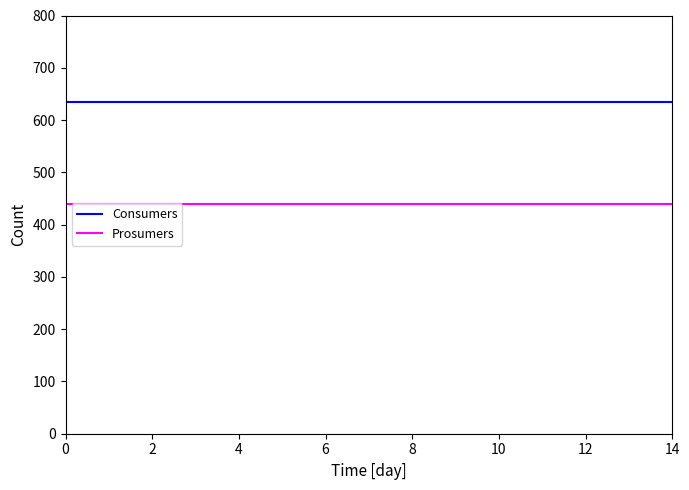

True or false: Consumers and Prosumers intersect in this chart.

False